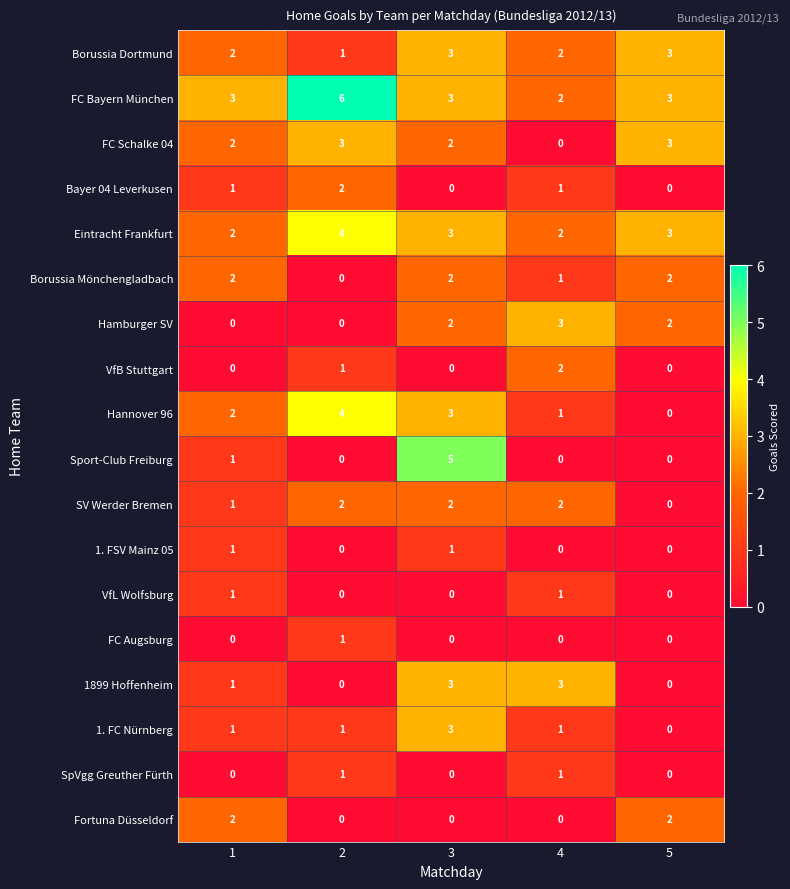

The Borussia Mönchengladbach series shows 2 at 4. True or false?

False